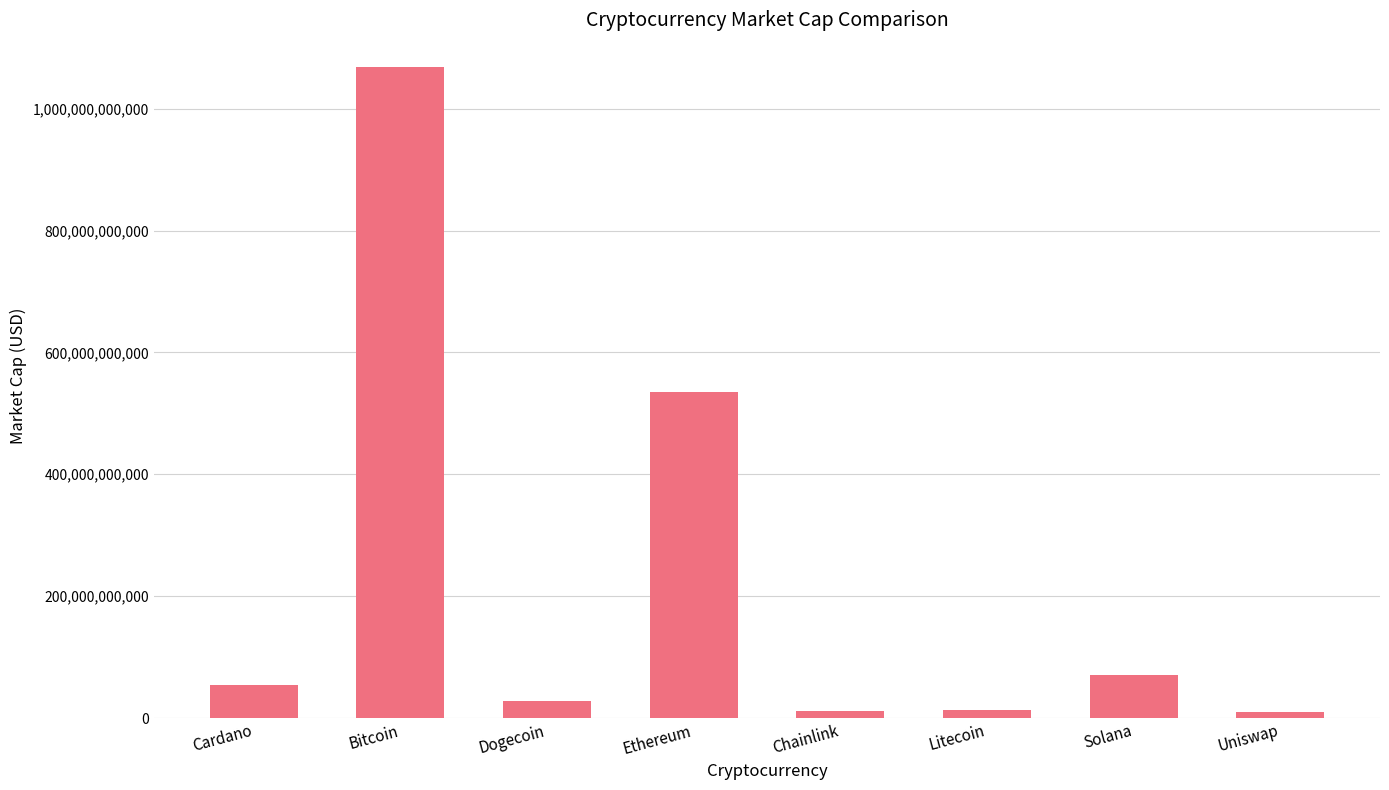

Which has a higher value, Uniswap or Dogecoin?

Dogecoin